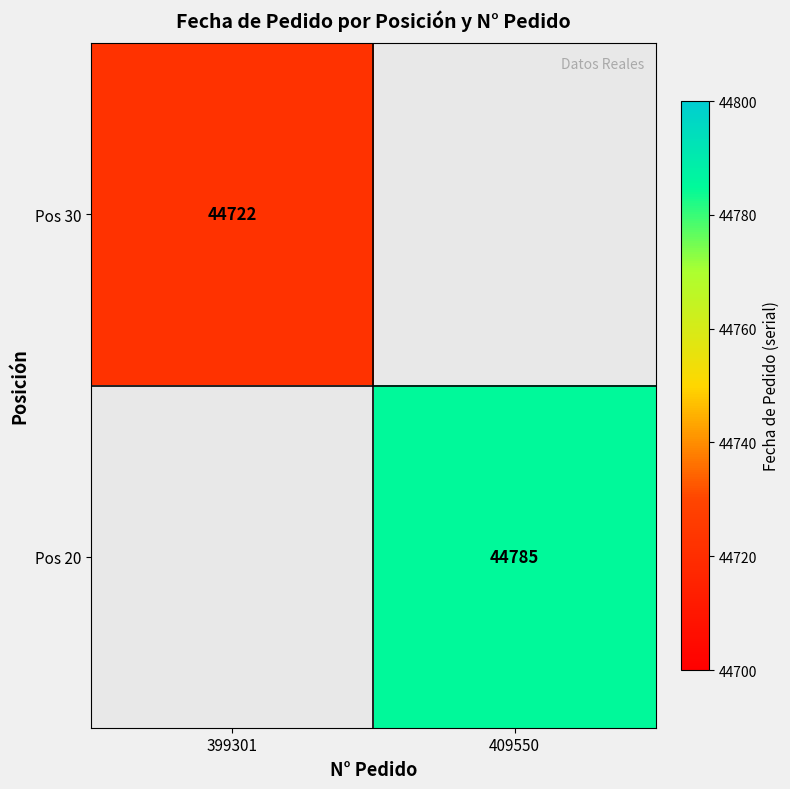

The Pos 30 series shows 44722 at 399301. True or false?

True